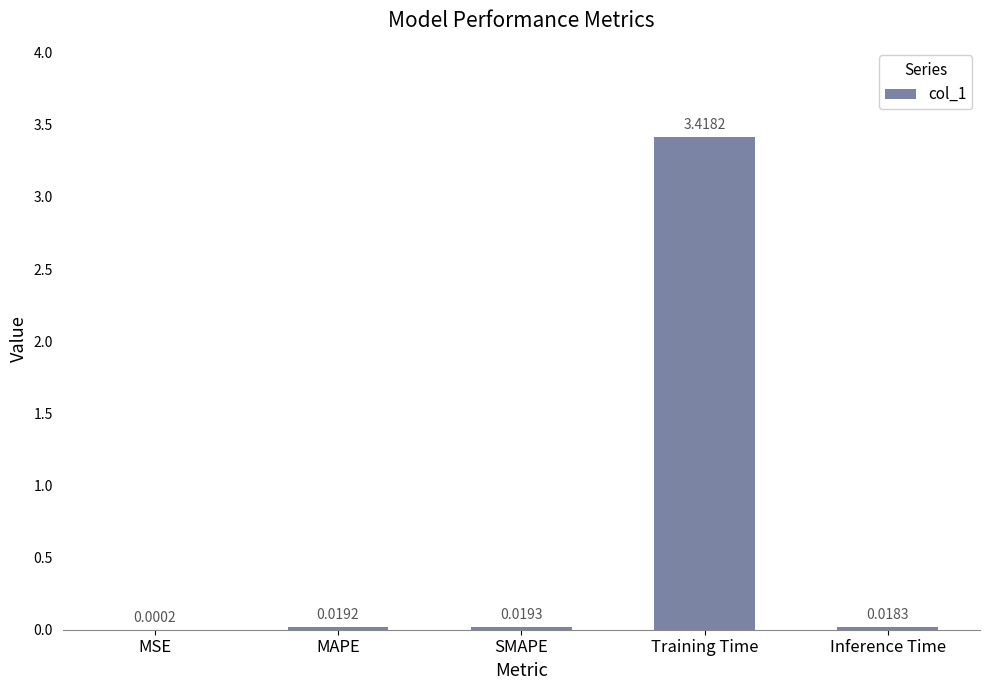

Where is the data nearest to the value 1?

SMAPE